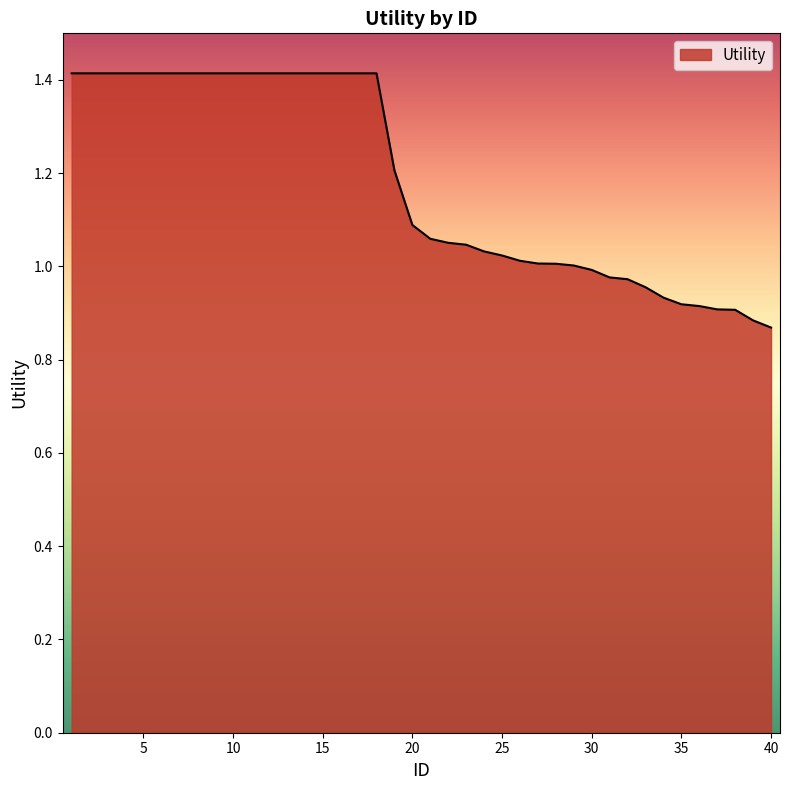

What is the difference between the maximum and minimum values?

0.5